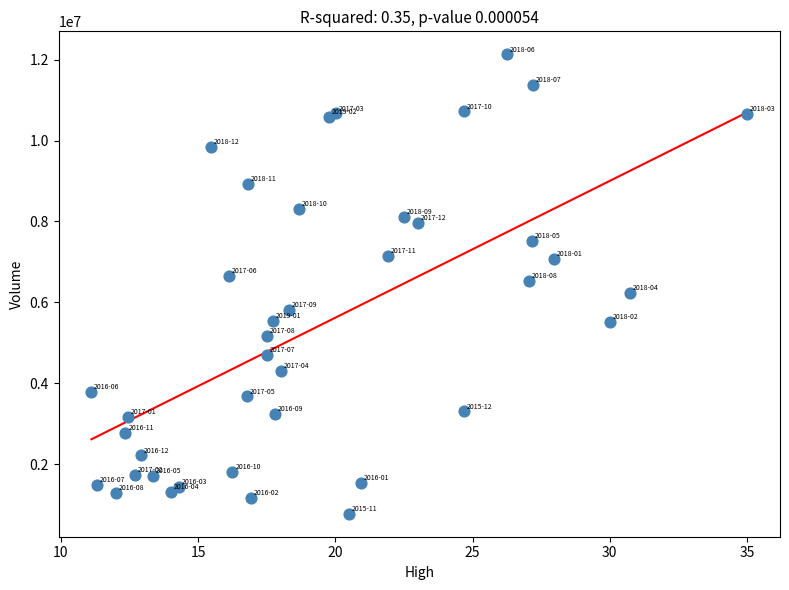

What is the range of Y values (max minus min)?

11355500